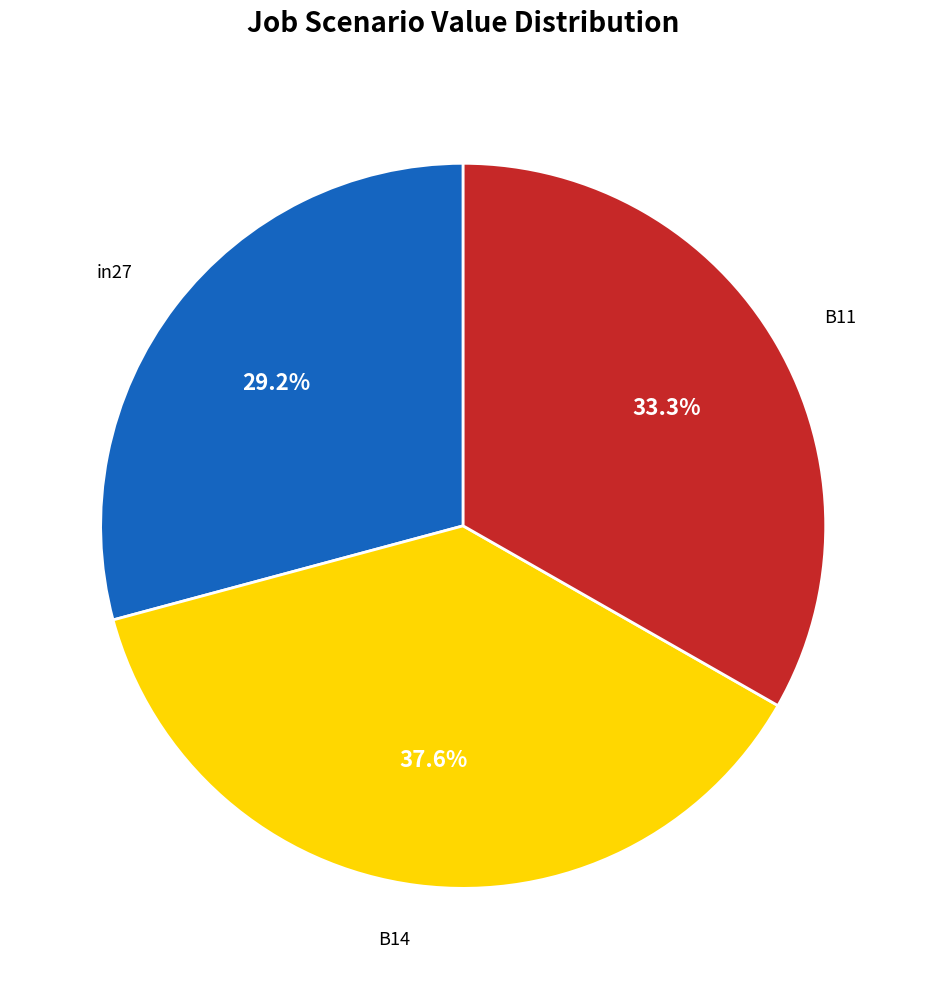

Is there a majority slice in this chart?

No